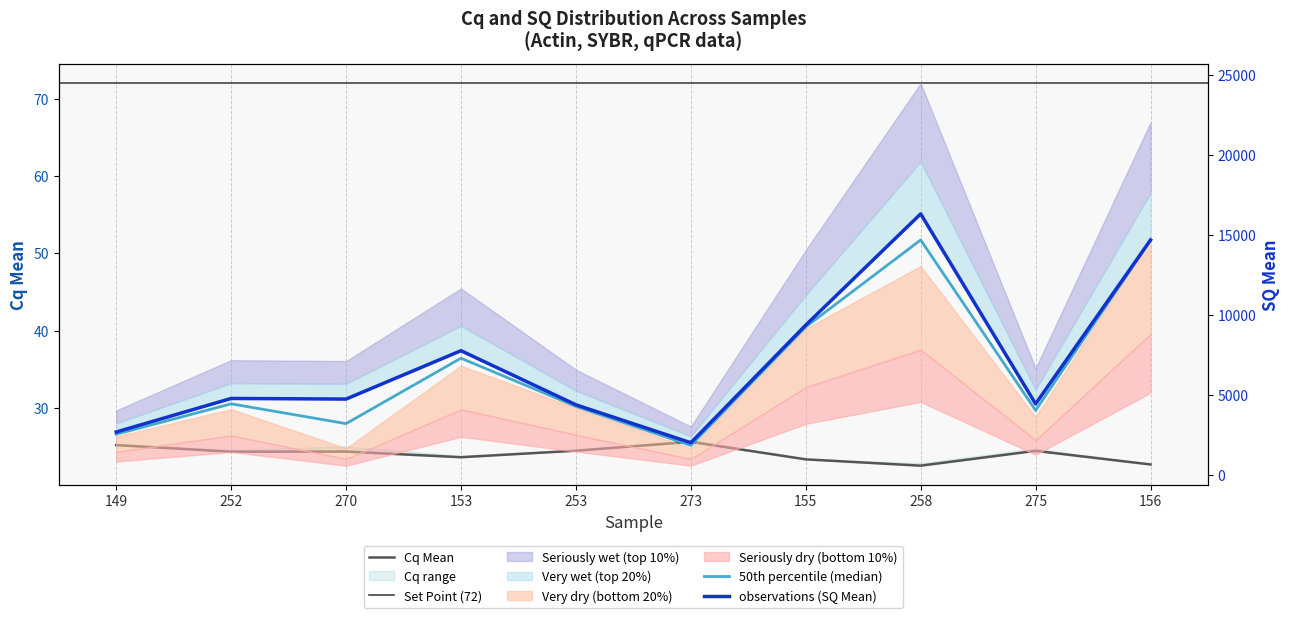

Which series has the widest spread of values?

SQ Mean scaled